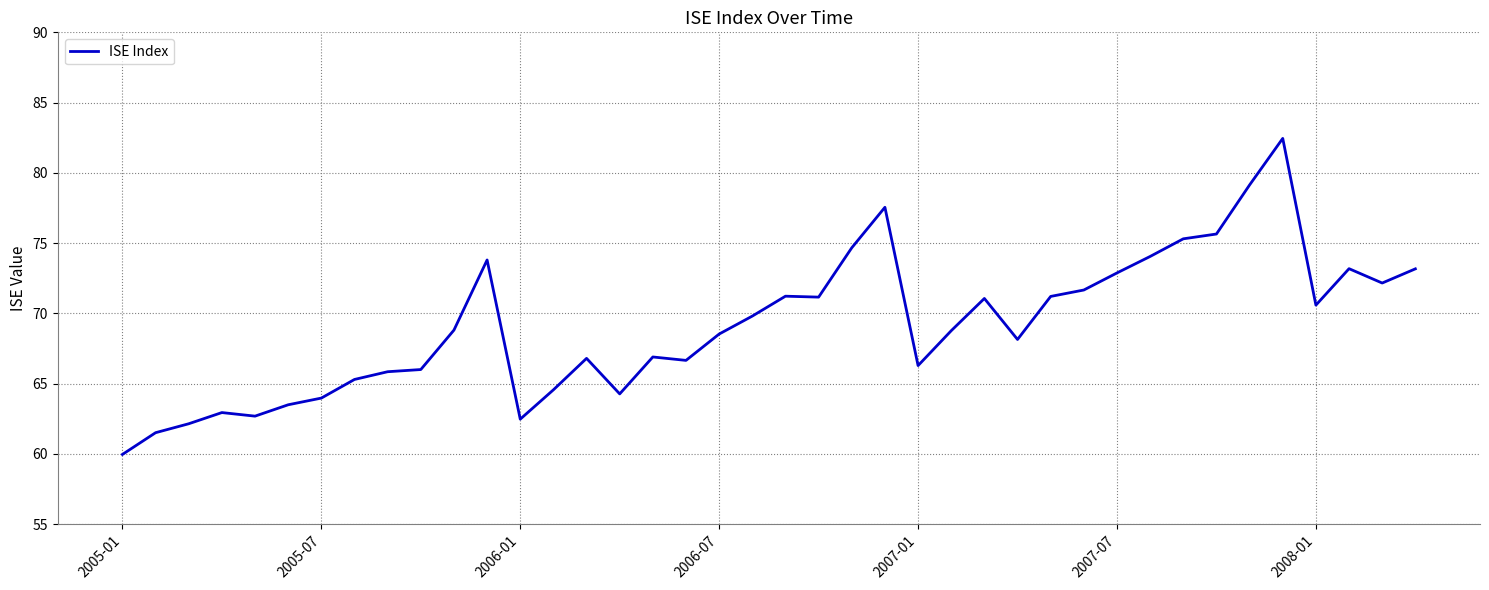

What is the difference between the maximum and minimum values?

22.5